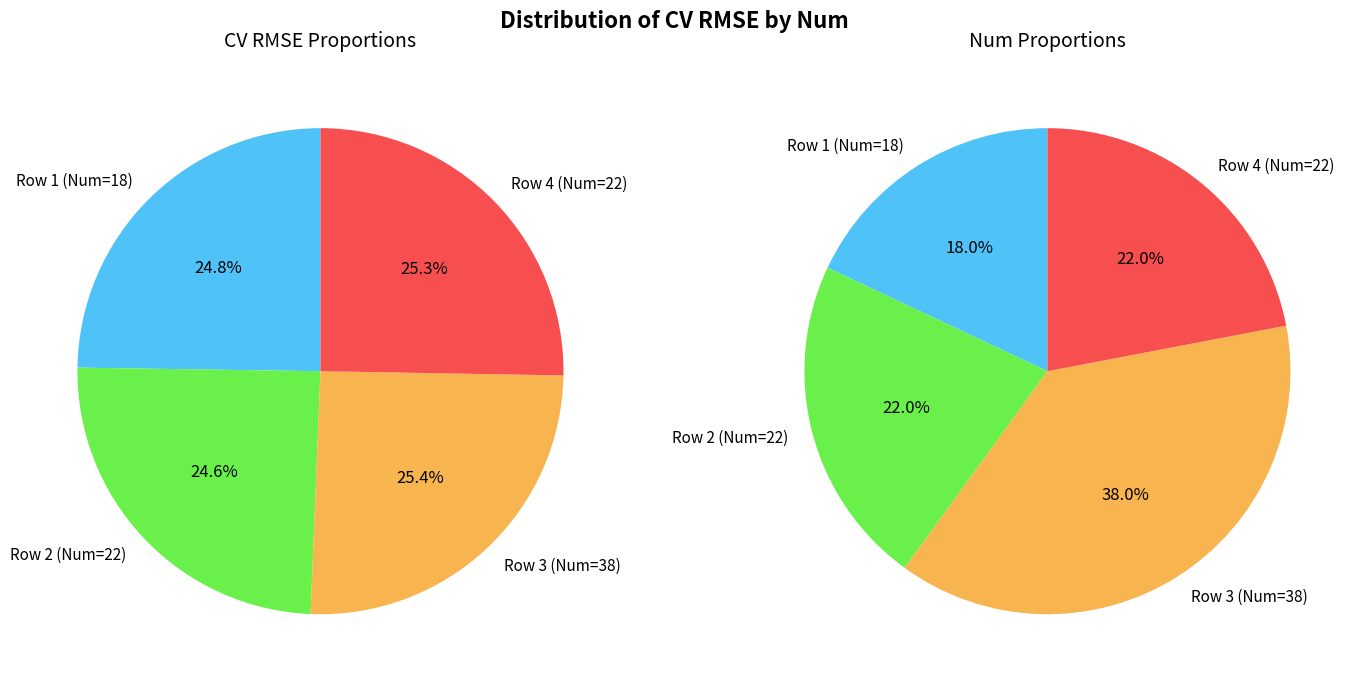

Is there a majority slice in this chart?

No